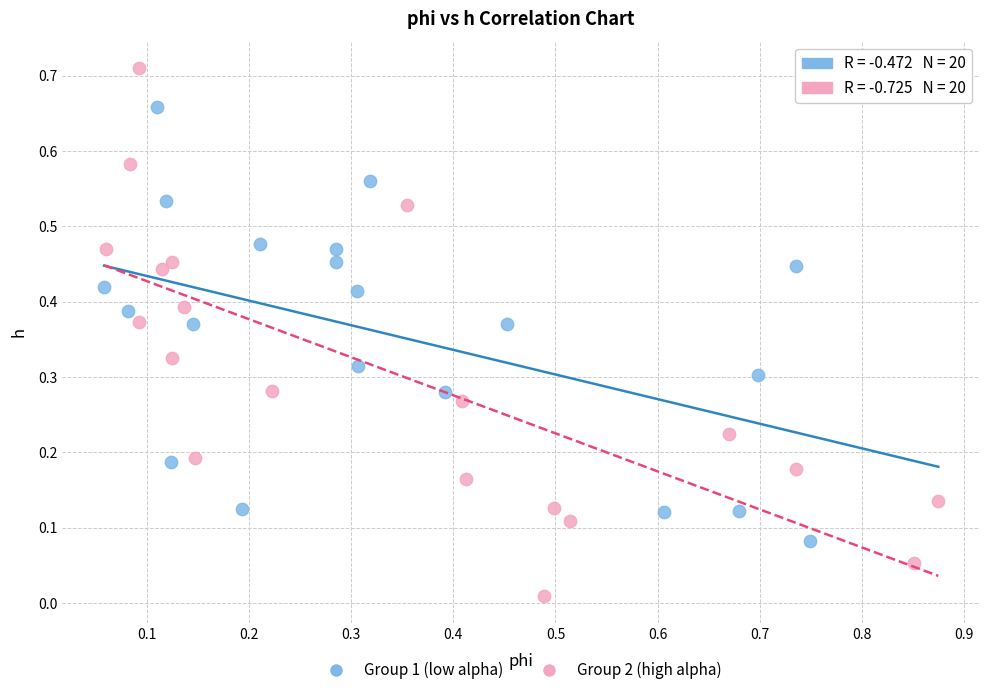

Which series has the widest spread of Y values?

Group 2 (high alpha)